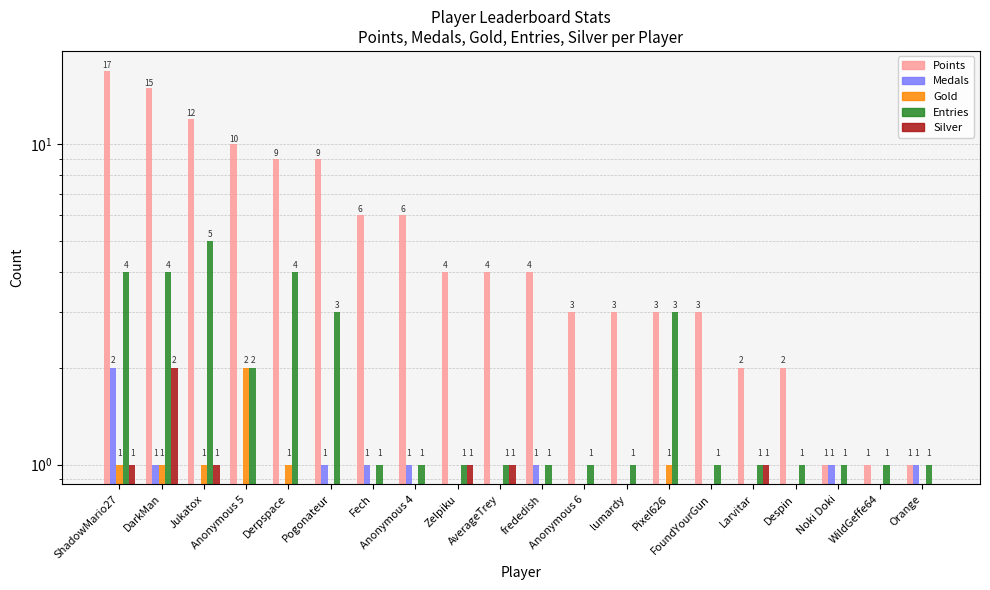

Where is Silver nearest to the value 1?

ShadowMario27